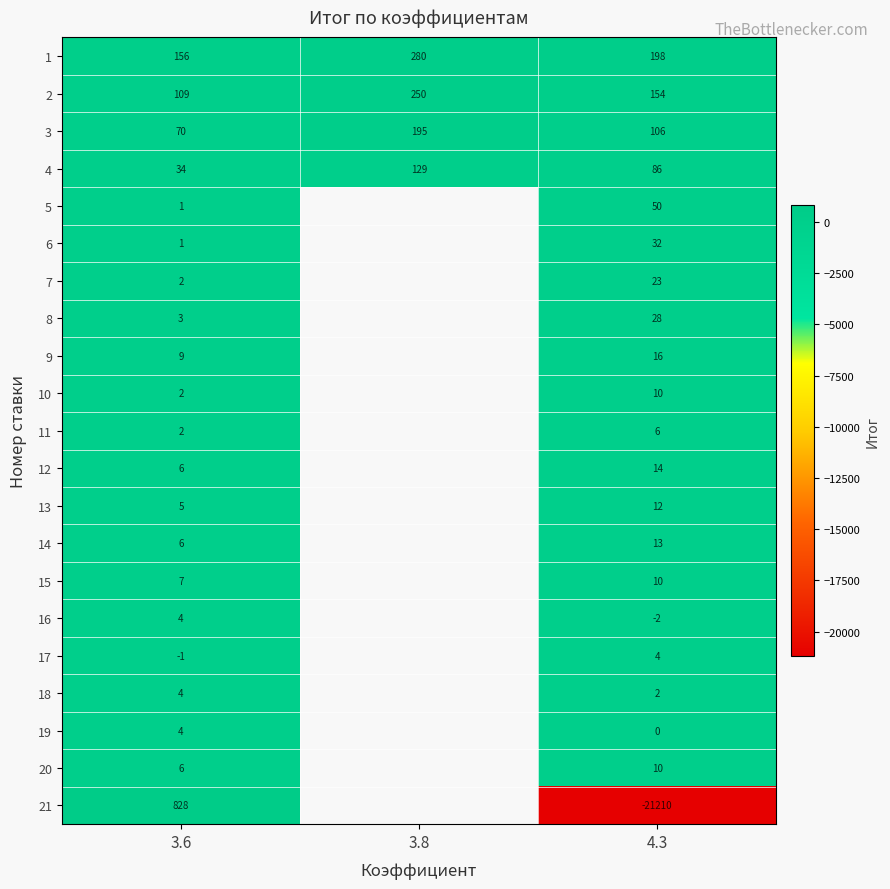

At how many categories does at least one series exceed -9667?

3